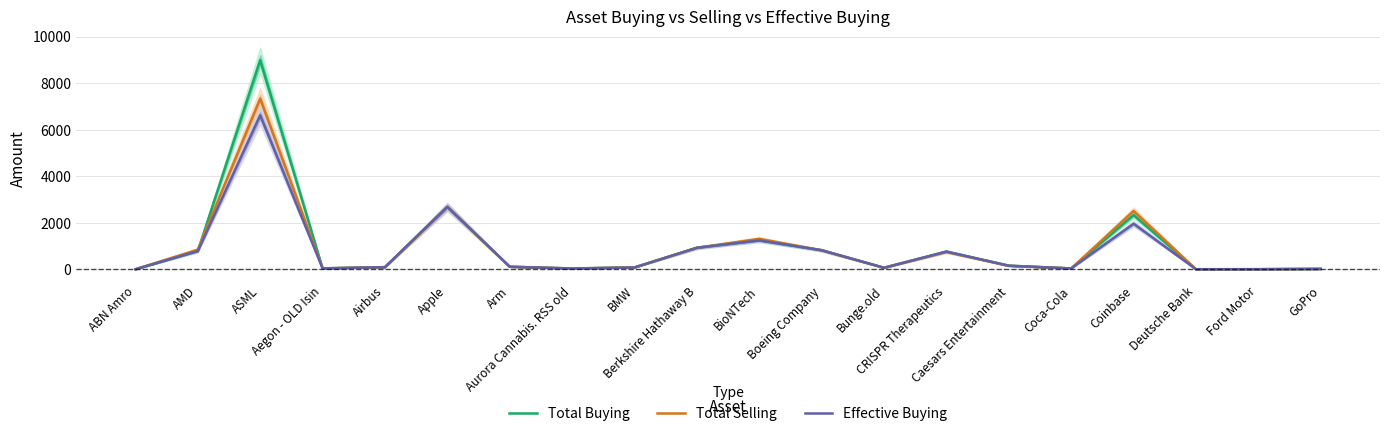

What is the average value of the Total Selling series?

896.0